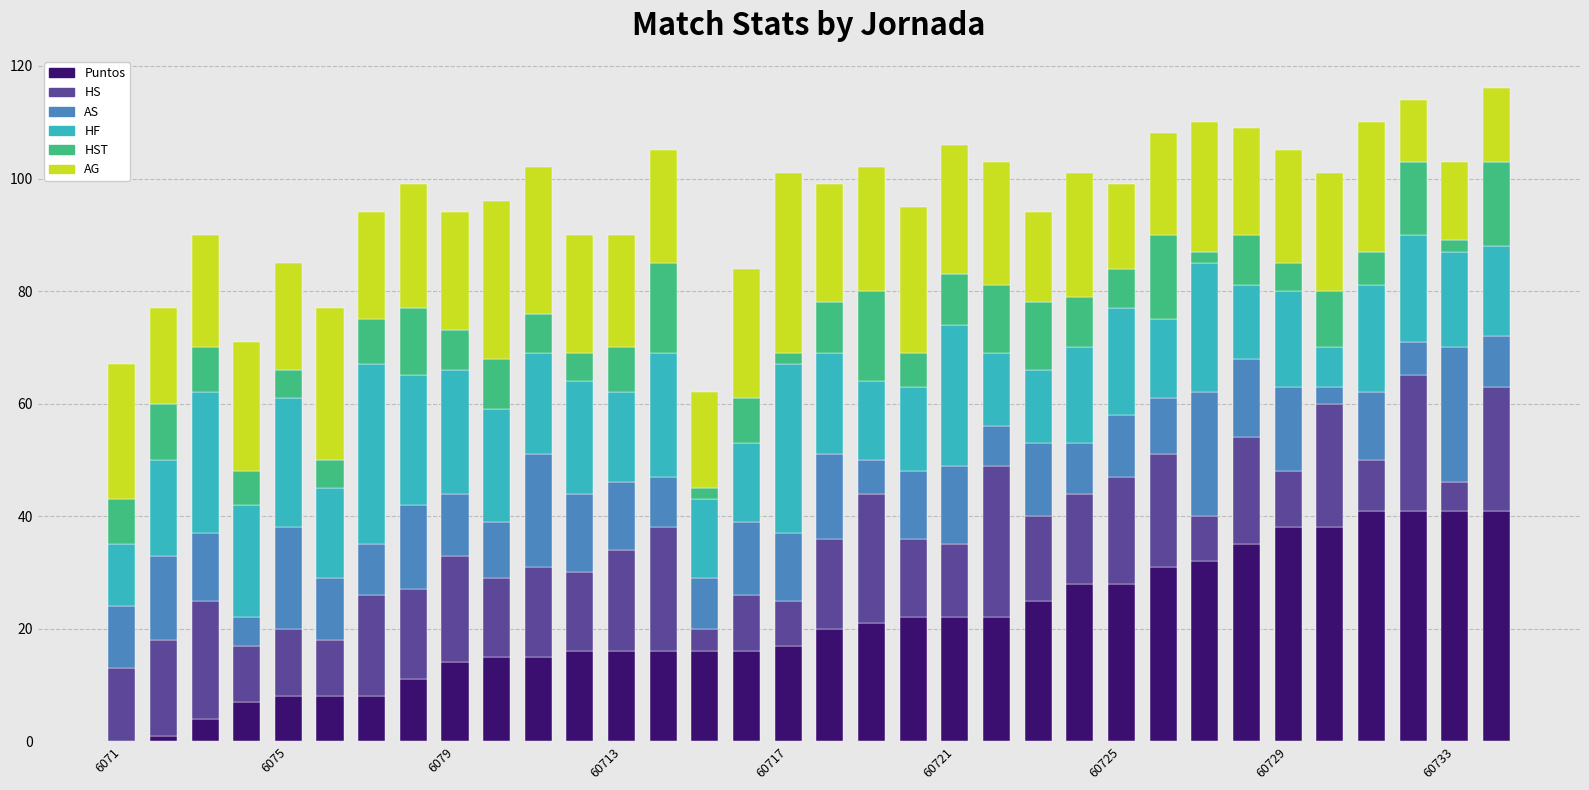

What is the highest value of the Puntos series?

41